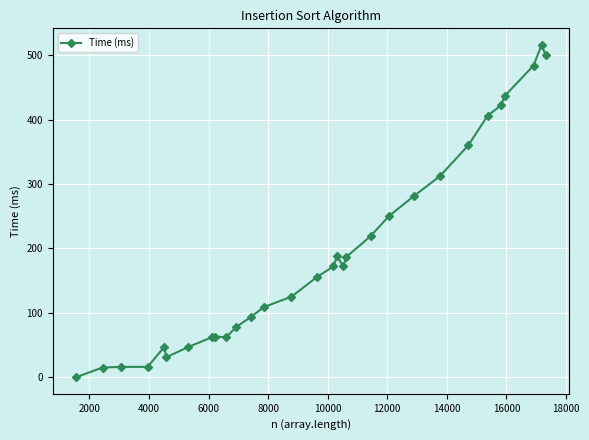

What is the sum of all values?

5827